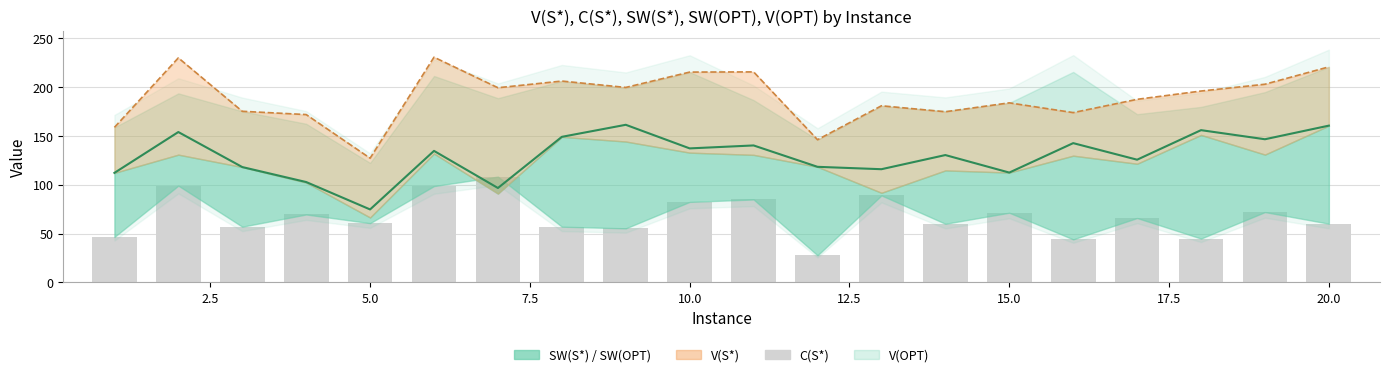

How many values in the C(S*) series exceed 65?

10